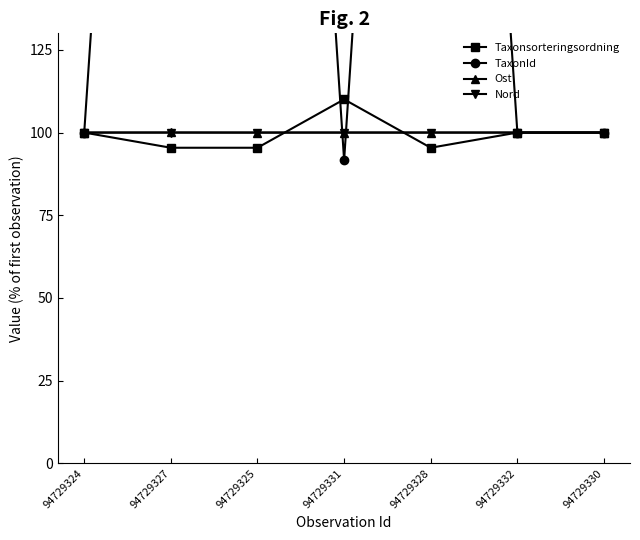

How many data points in Ost are less than 100?

1